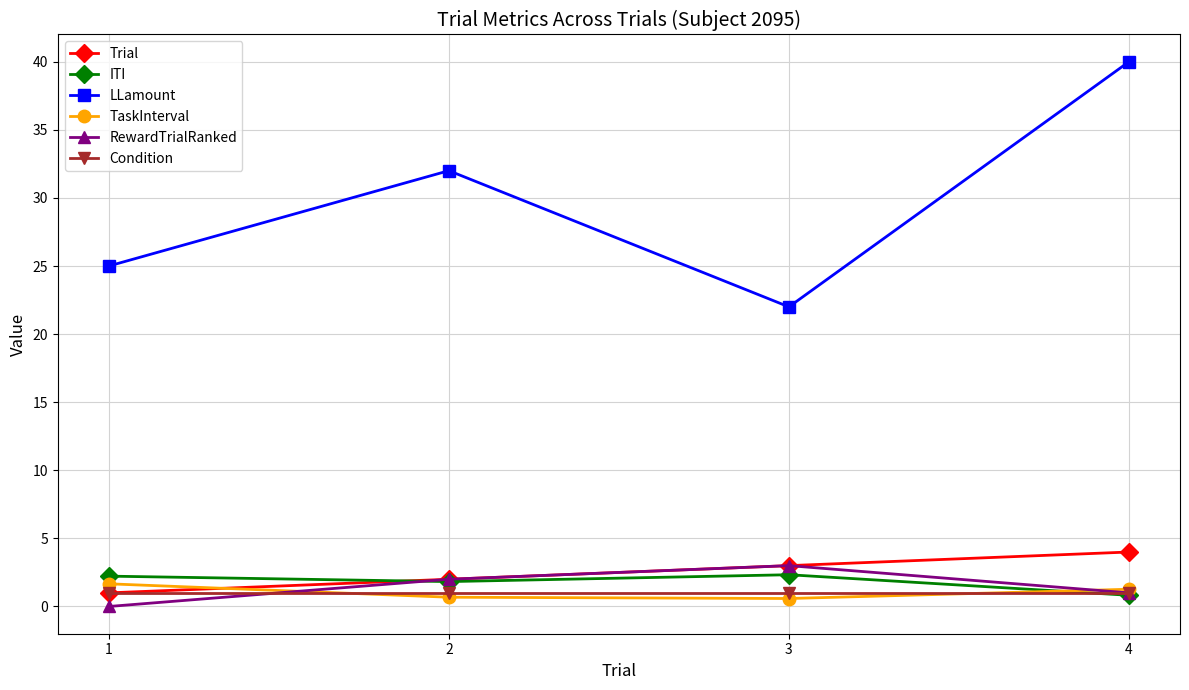

At which label is LLamount closest to 31?

2